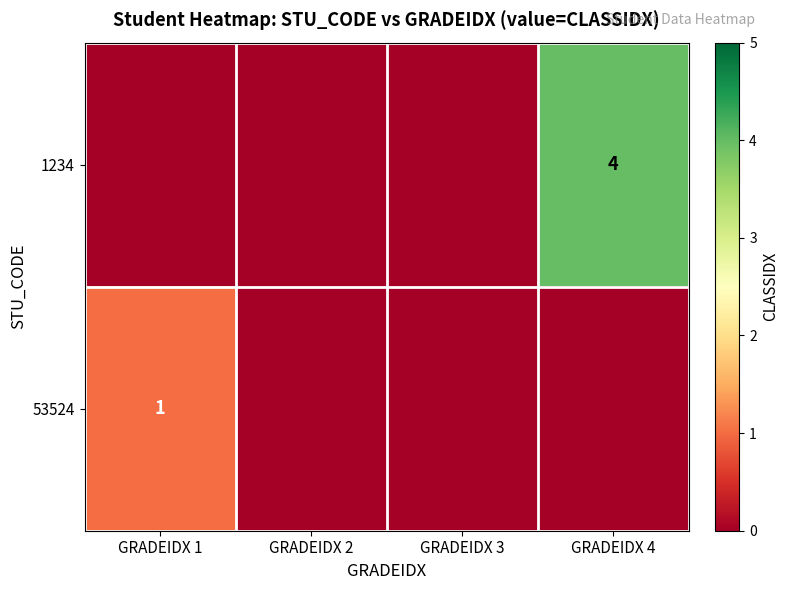

Is it true that 1234 equals 4 at GRADEIDX 4?

True